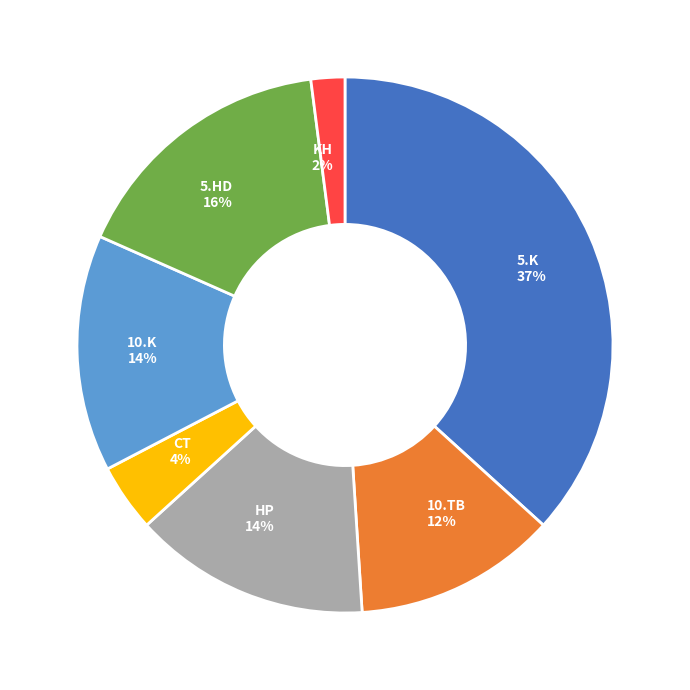

Is there any slice that represents more than half of the pie?

No